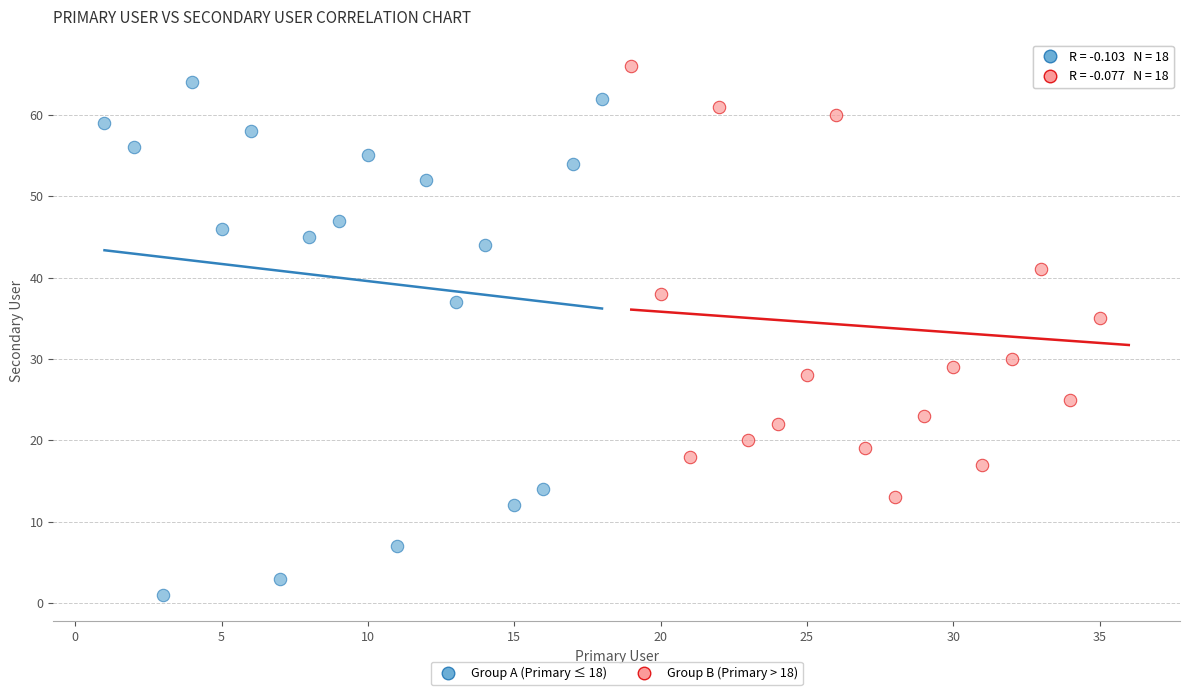

Which series contains the lowest Y value?

Group A (Primary ≤ 18)